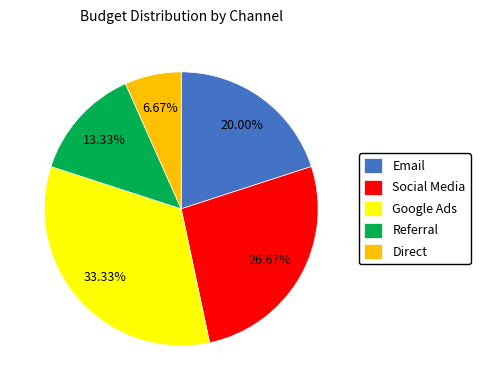

What percentage is the Google Ads slice, to the nearest percent?

33%